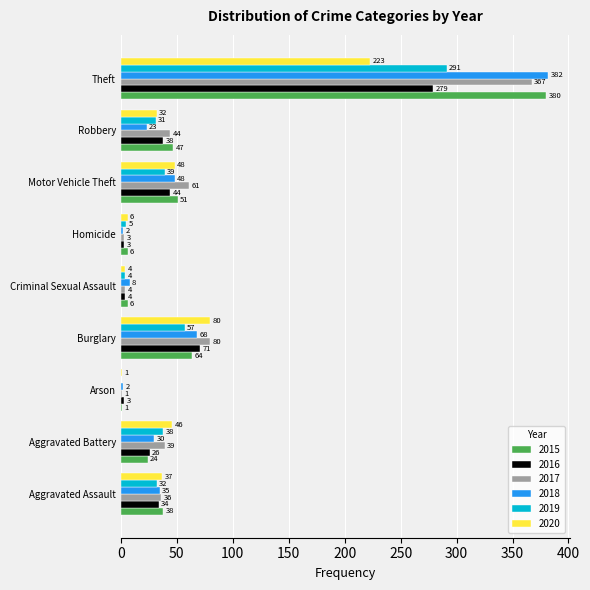

True or false: 2019 has a value of 38 at Aggravated Battery.

True